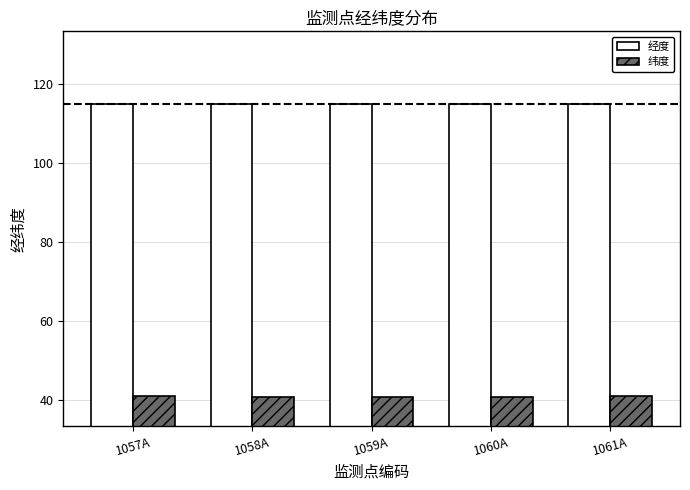

What is the total value across all series at 1057A?

155.7